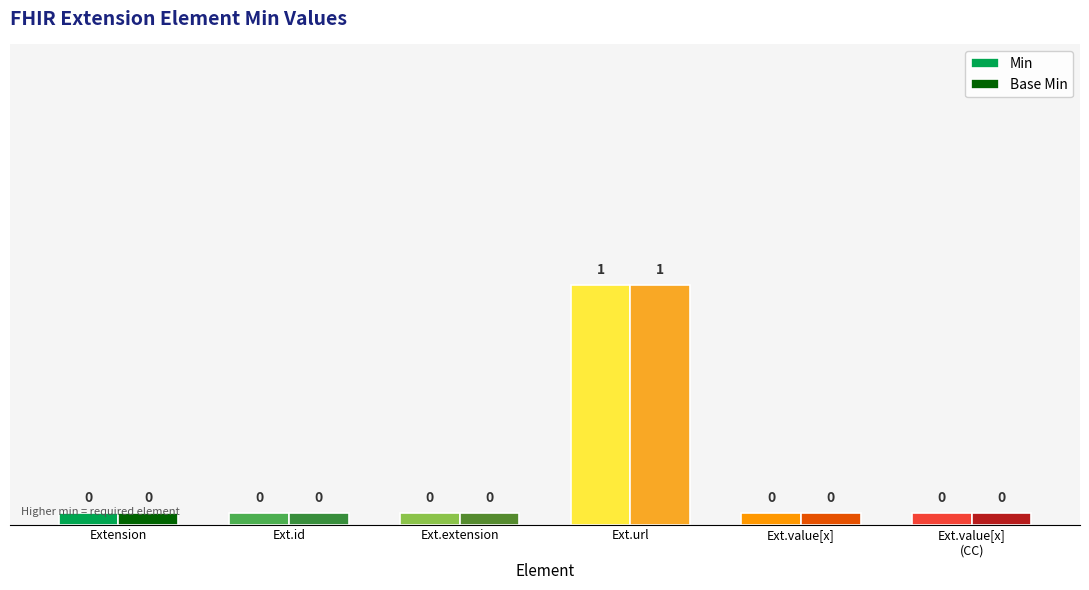

What are all the series names shown in the legend?

Min, Base Min